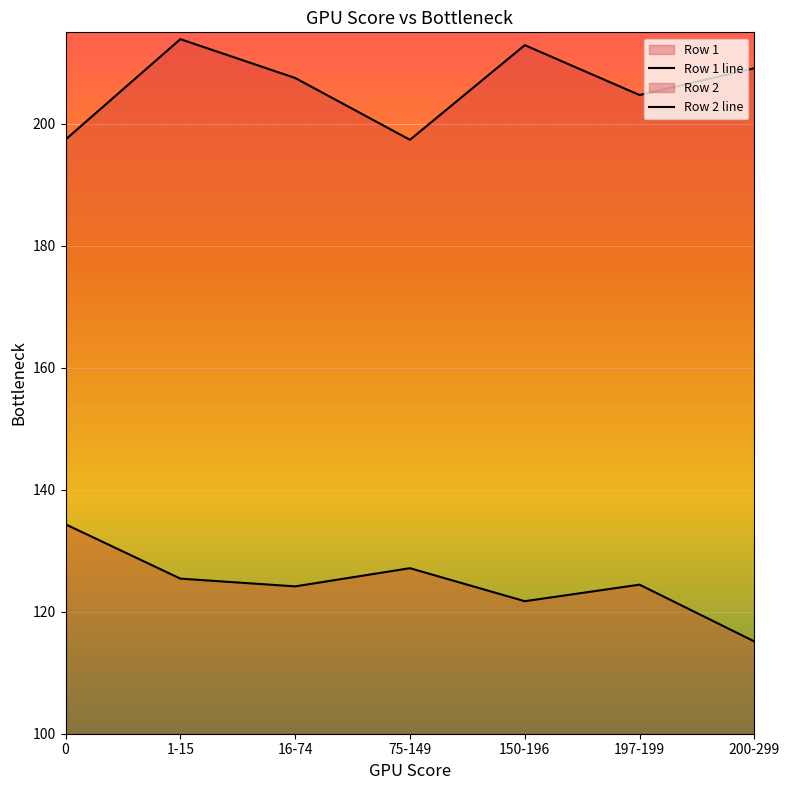

How many data points in Row 2 are above 207?

4